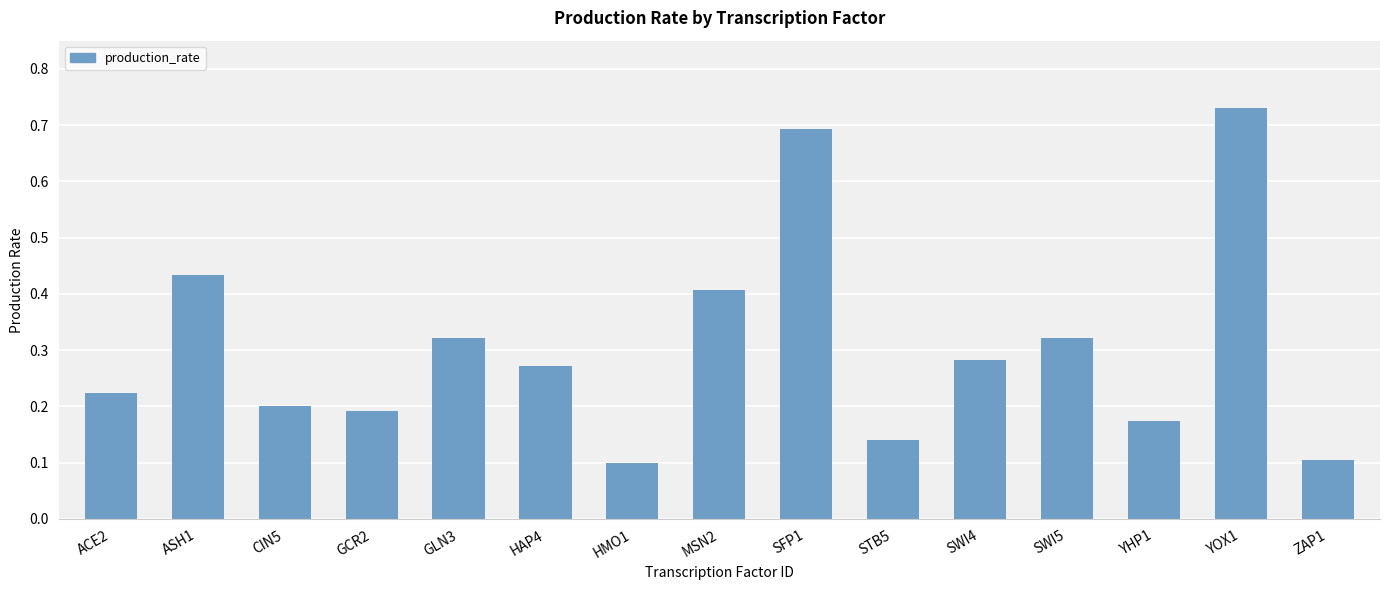

The value at SFP1 is 0.7. True or false?

True